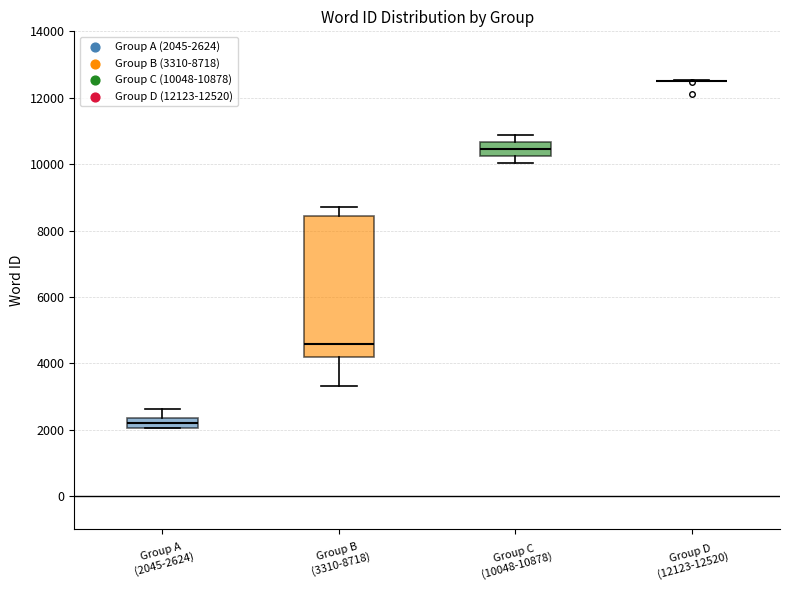

Which box is the tallest, from its lower edge to its upper edge?

Group B (3310-8718)